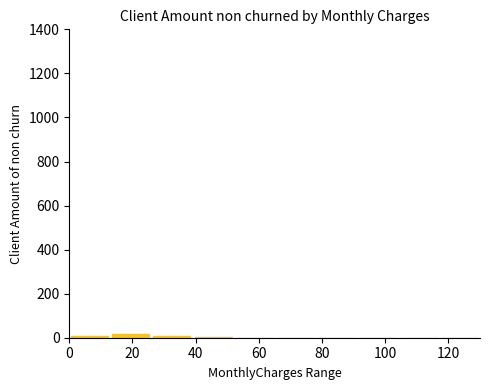

Reading left to right, transcribe this chart: for each bar, give the range it covers on the x-axis and its height. Neither the bar edges nor the heights are printed on the chart, so give them approximately, as read against the axes.

0 to 13: under 20
13 to 26: under 20
26 to 39: under 20
39 to 52: under 20
52 to 65: 0
65 to 78: 0
78 to 91: under 20
91 to 104: 0
104 to 117: 0
117 to 130: under 20